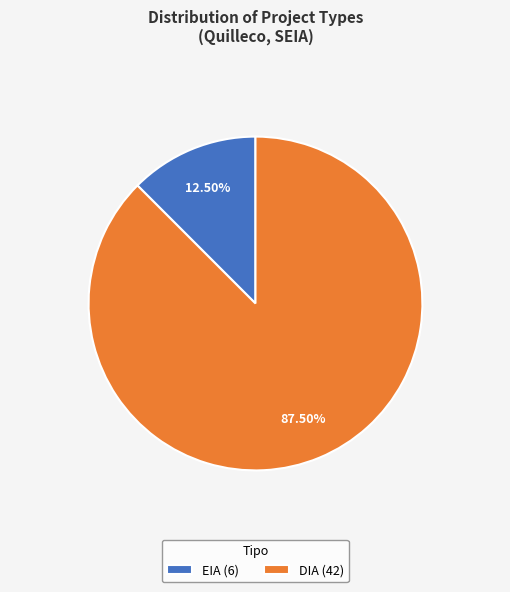

To the nearest percent, what is the difference between the EIA and DIA slice percentages?

75%